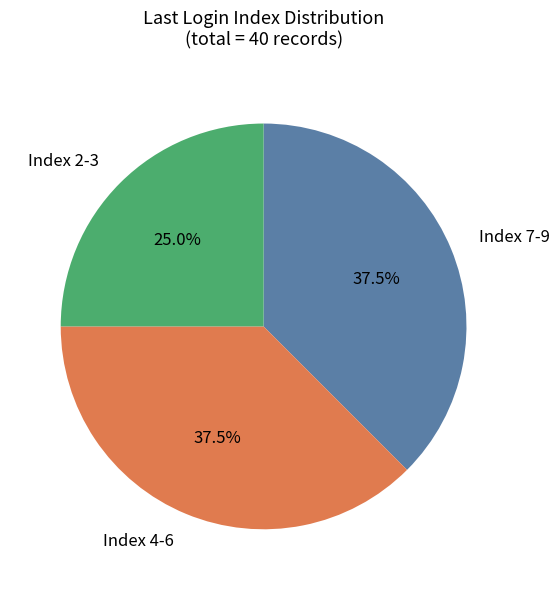

What is the smallest slice in the pie chart?

Index 2-3